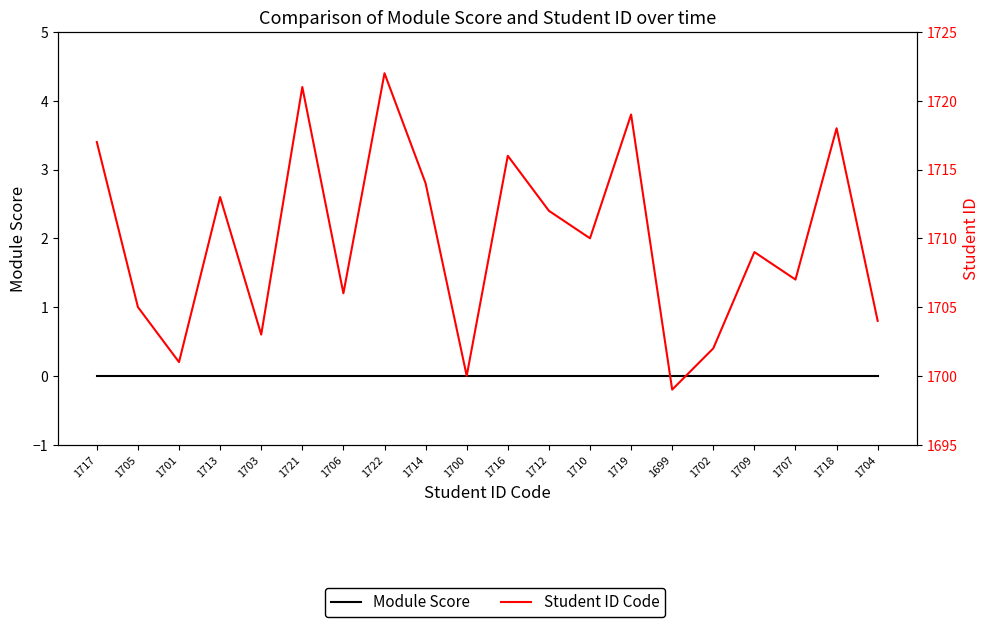

What is the value of the Student ID Code point at the 15th from the left?

1699